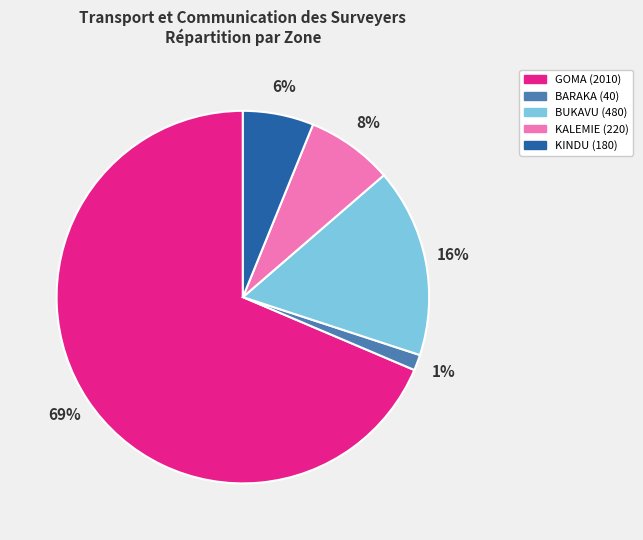

Do BUKAVU and BARAKA together represent more than half of the pie?

No